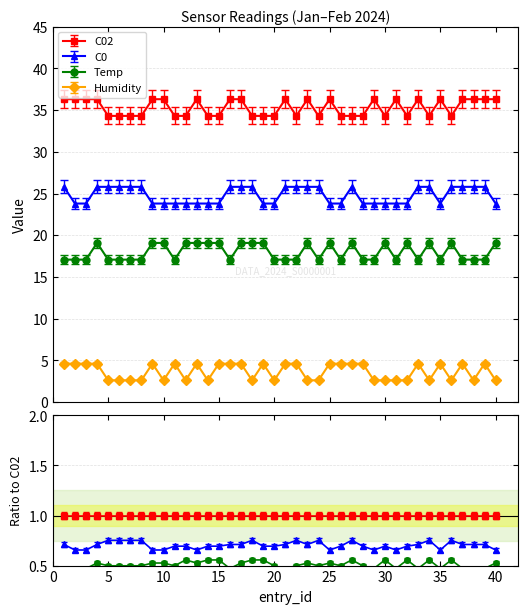

Which category has the highest value in the C0 series?

1